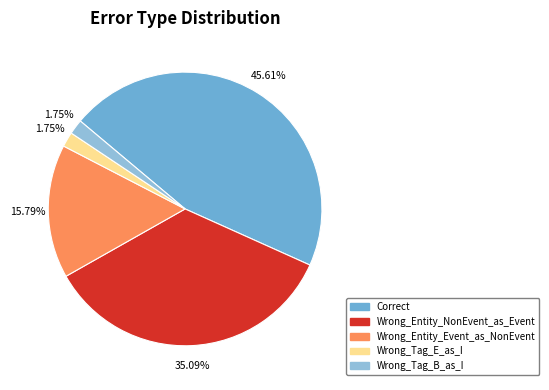

Which slice is the largest?

Correct